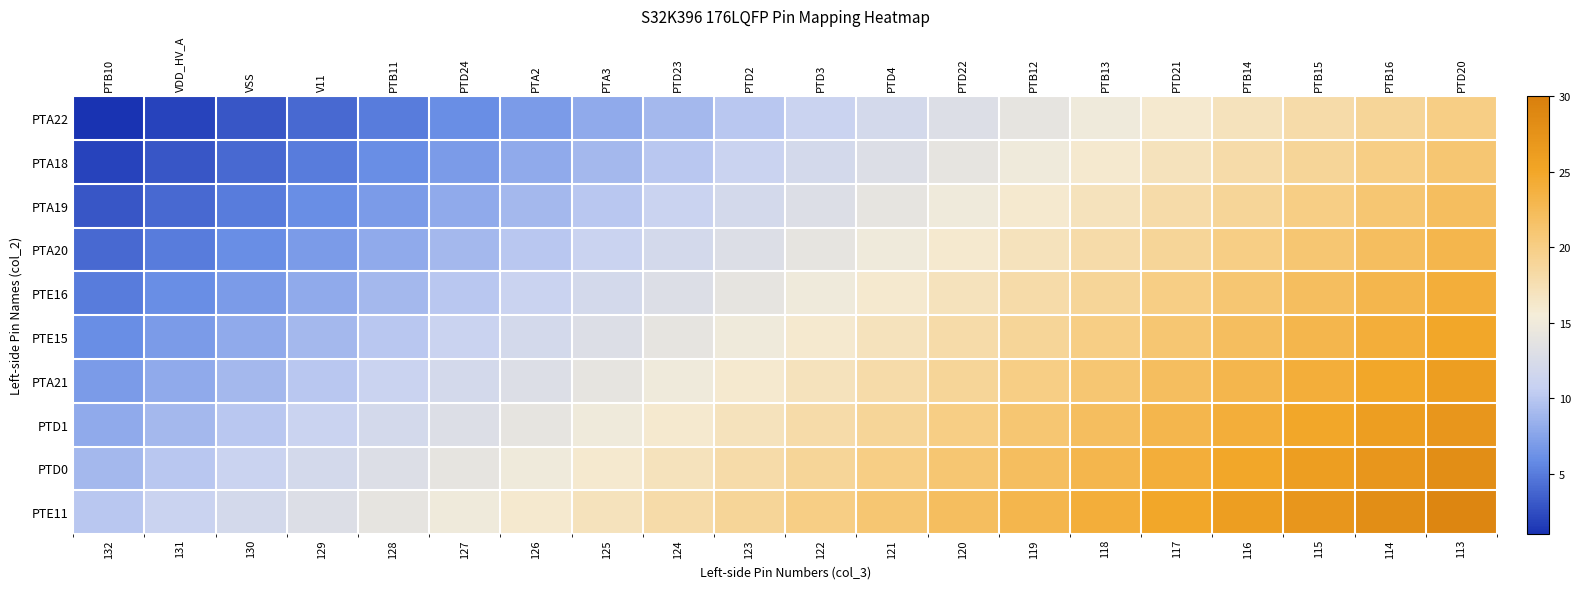

What is the sum of all PTA19 values?

250